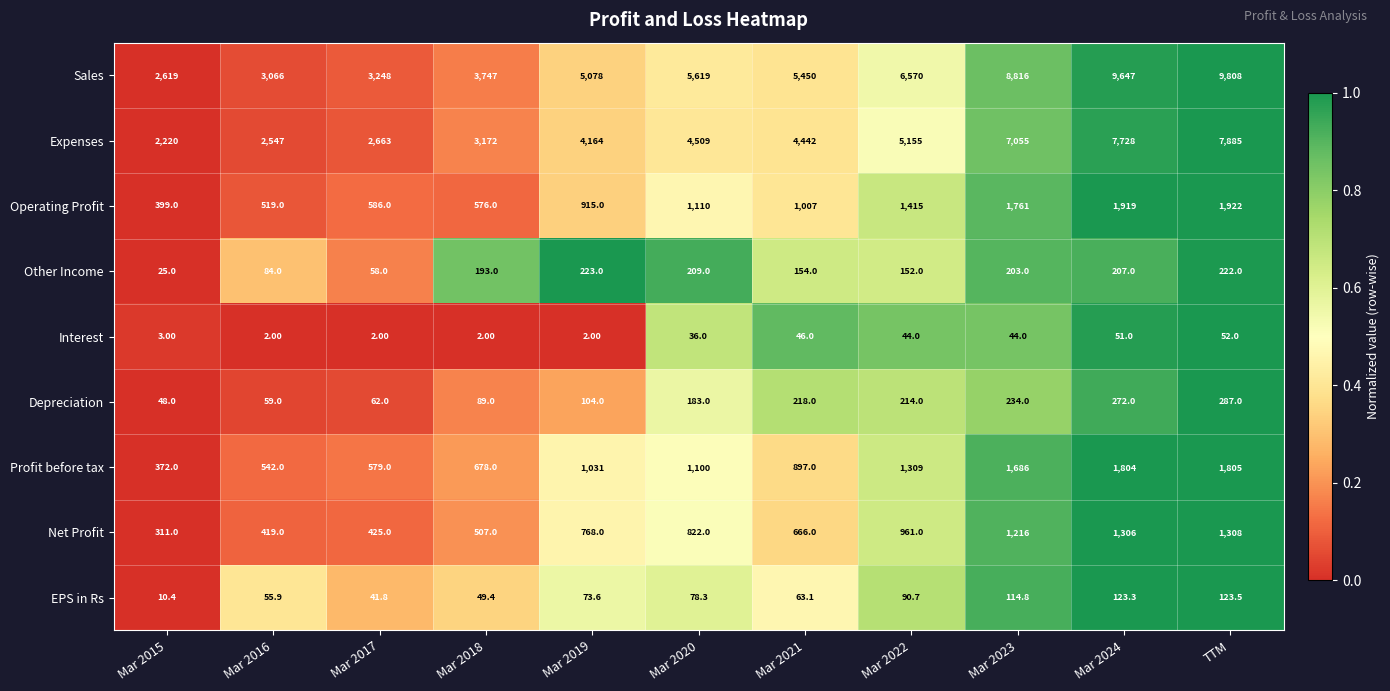

Is the value of Depreciation at Mar 2015 greater than the value of Expenses at Mar 2016?

No